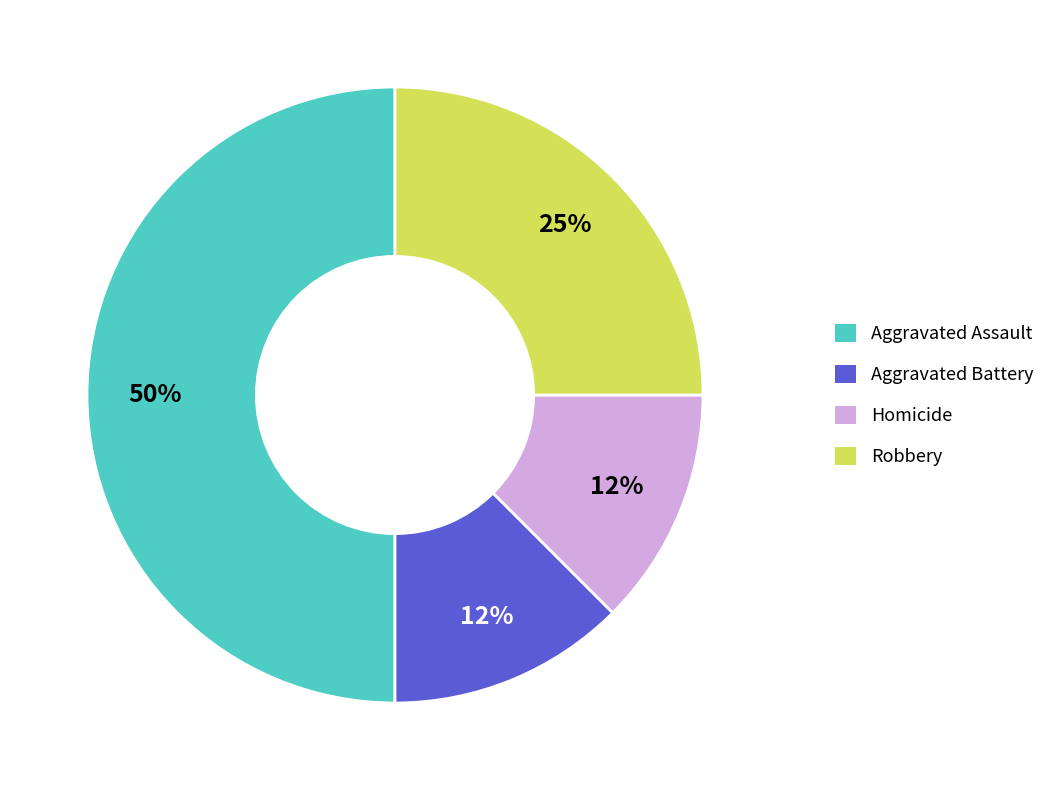

Combined, do Aggravated Assault and Homicide account for over 50%?

Yes